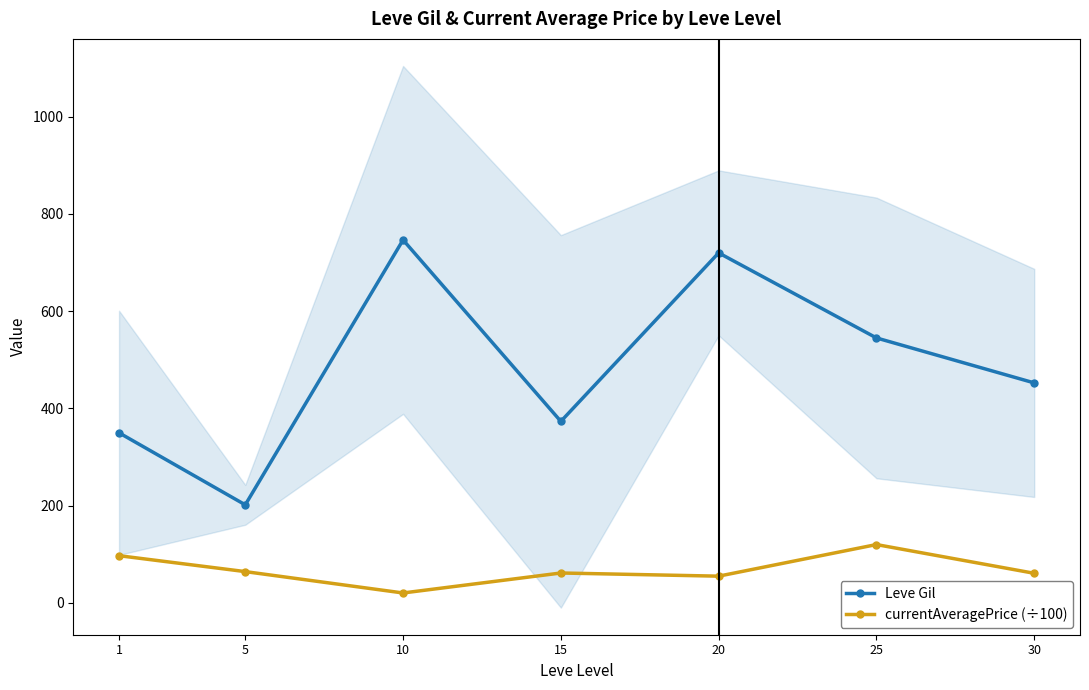

Reading left to right, list all the values displayed in this chart.

Leve Gil: 349.8	201.7	746.7	373.3	720.0	545.0	452.5
currentAveragePrice (÷100): 97.0	64.3	20.3	61.4	54.9	119.9	60.8